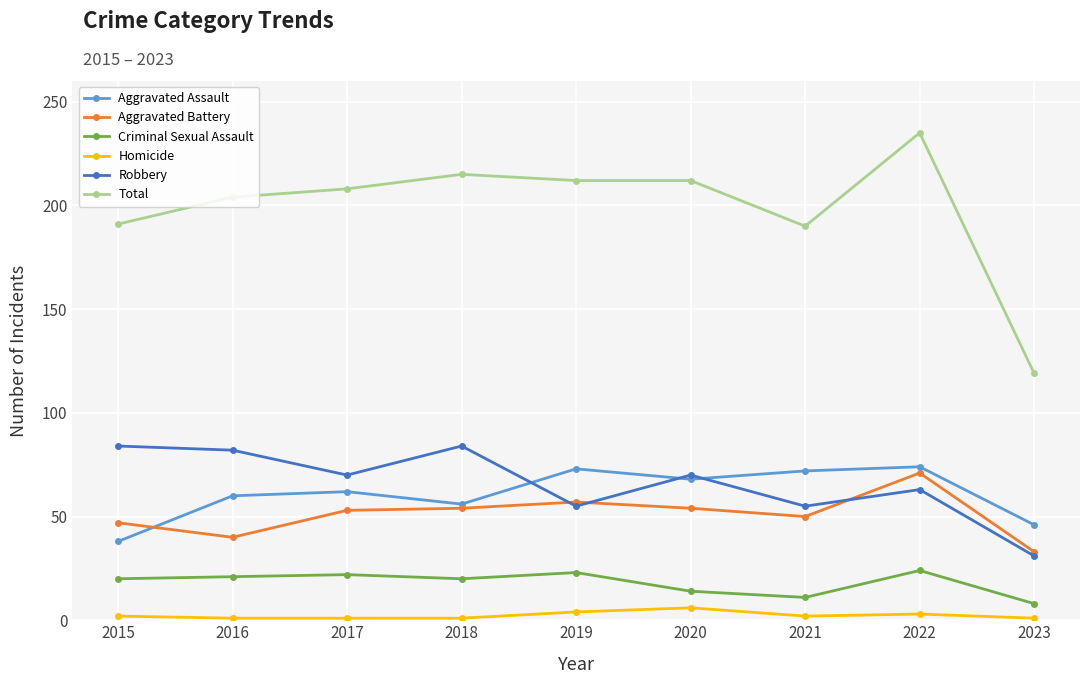

What is the sum of all Aggravated Assault values?

549